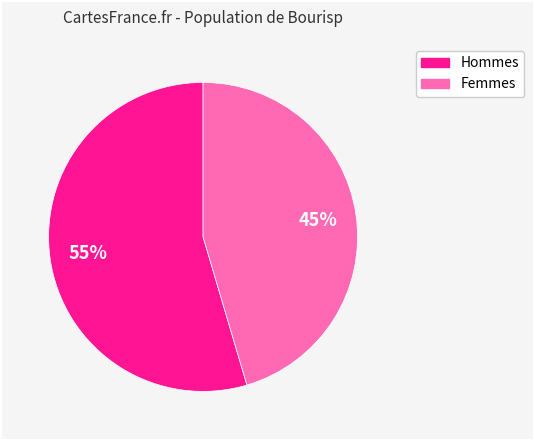

How many slices are in this pie chart?

2